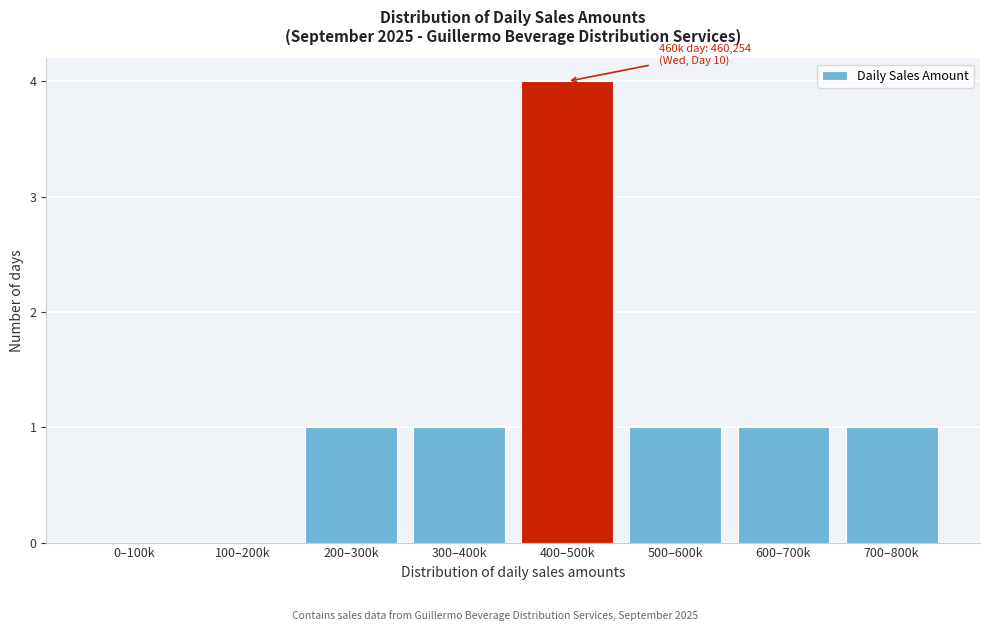

Reading left to right, transcribe all the data shown in this chart.

0–100k=0	100–200k=0	200–300k=1	300–400k=1	400–500k=4	500–600k=1	600–700k=1	700–800k=1